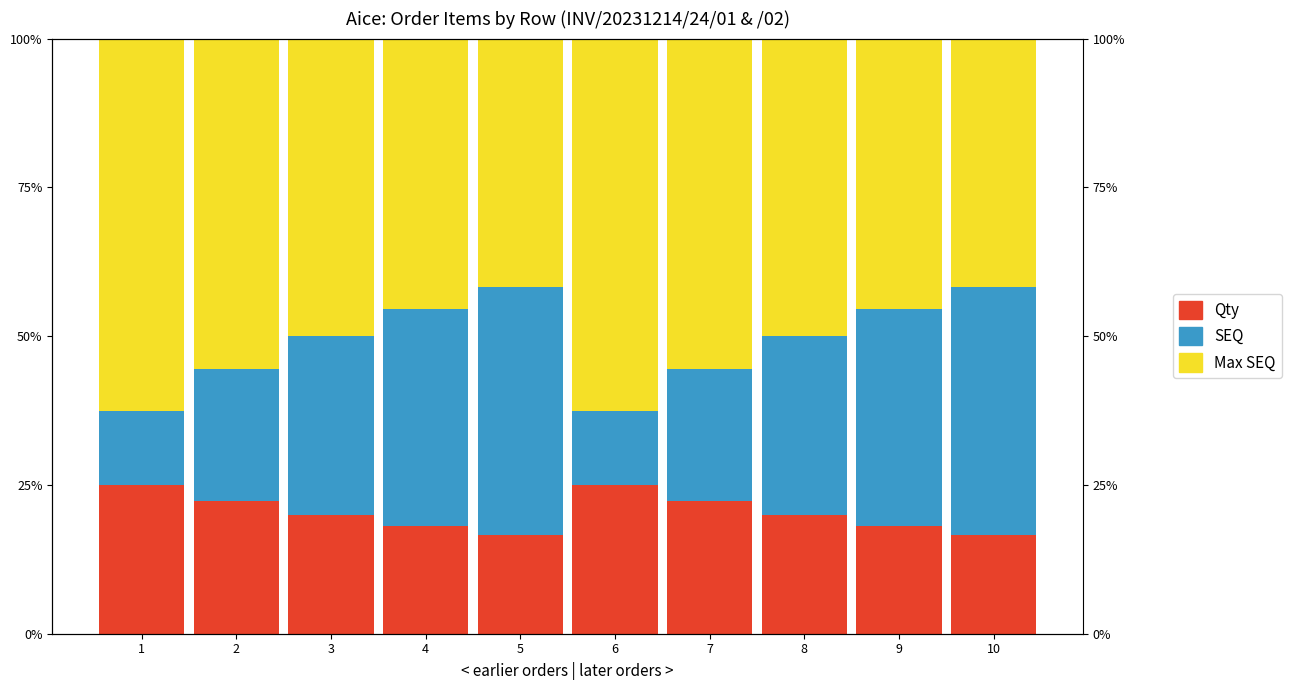

How many bars are there in each group?

3